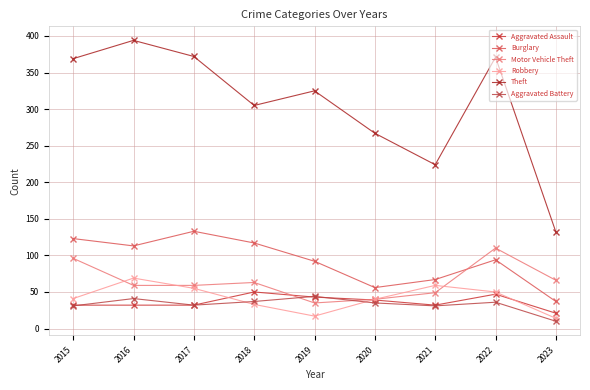

How many intersections are there between Aggravated Assault and Robbery?

3